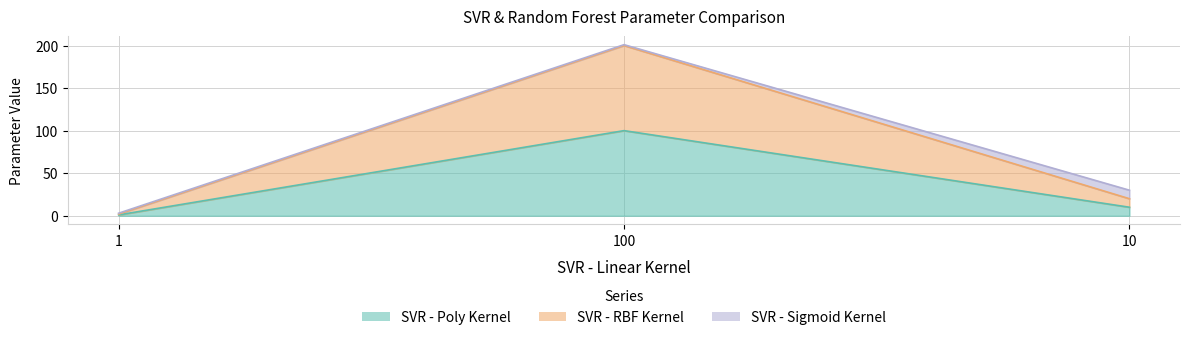

What is the total value across all series at 1?

3